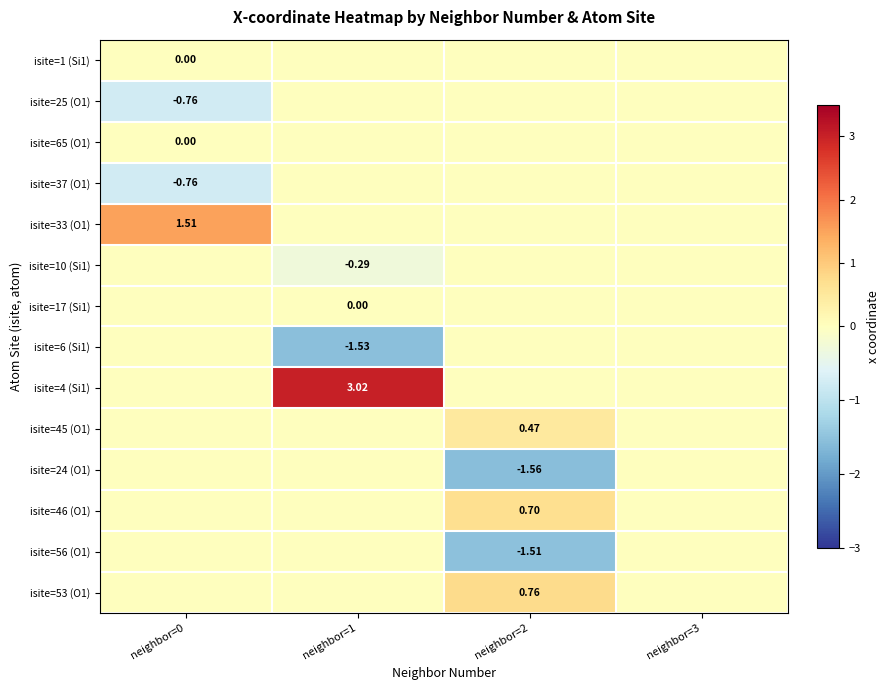

At neighbor=3, list the series in order from largest to smallest.

isite=1 (Si1), isite=25 (O1), isite=65 (O1), isite=37 (O1), isite=33 (O1), isite=10 (Si1), isite=17 (Si1), isite=6 (Si1), isite=4 (Si1), isite=45 (O1), isite=24 (O1), isite=46 (O1), isite=56 (O1), isite=53 (O1)